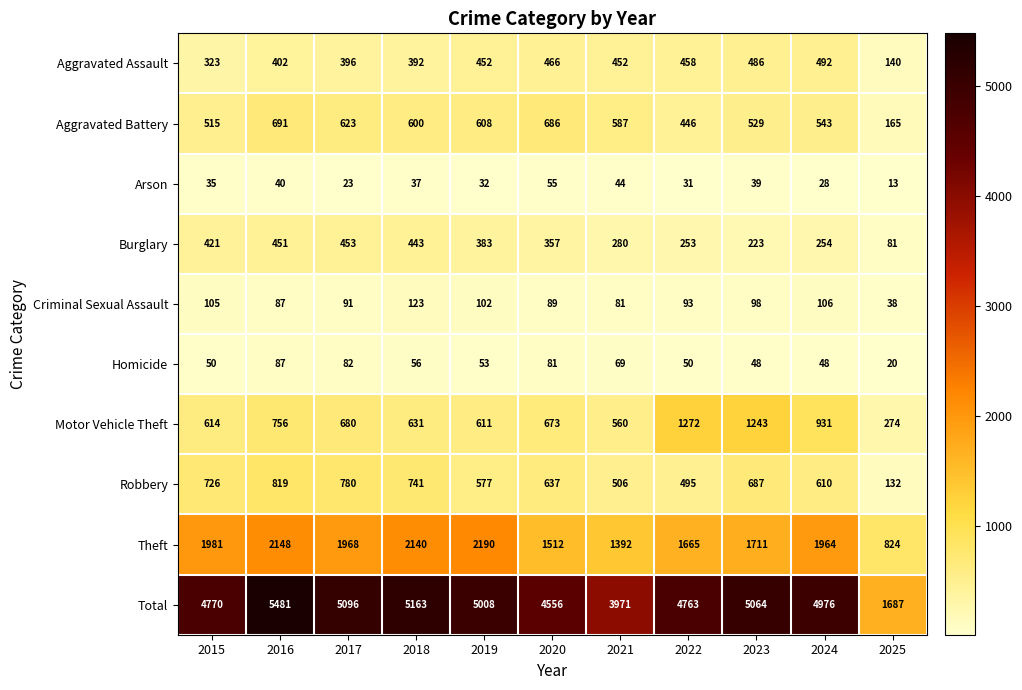

What is the total value across all series at 2025?

3374